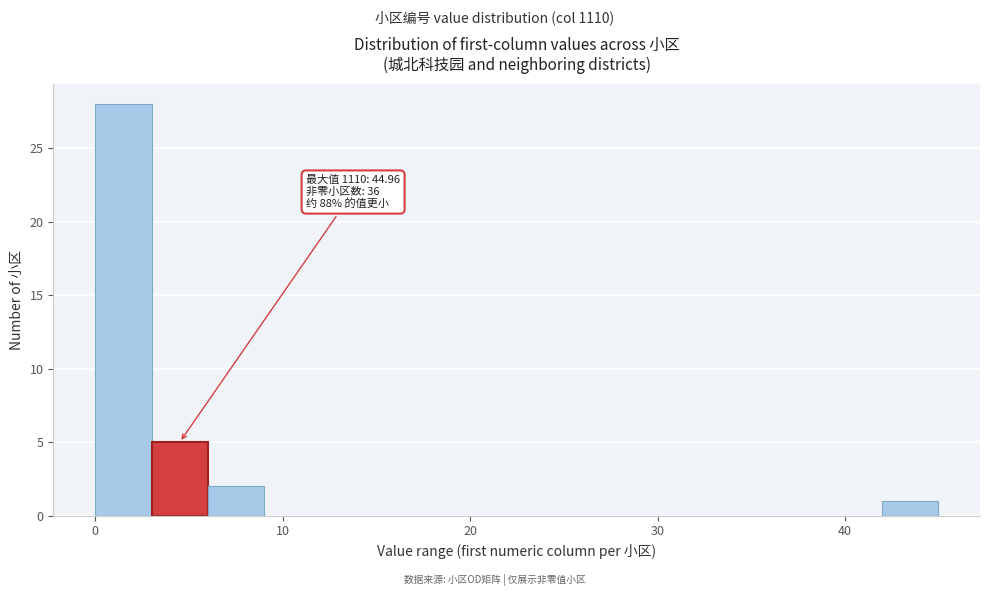

Around what value on the x-axis is the tallest bar? Give the approximate position of its centre, as read against the axis.

2